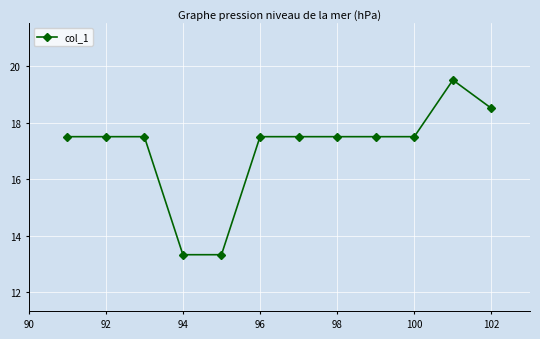

What is the difference between the second highest and second lowest values?

5.2